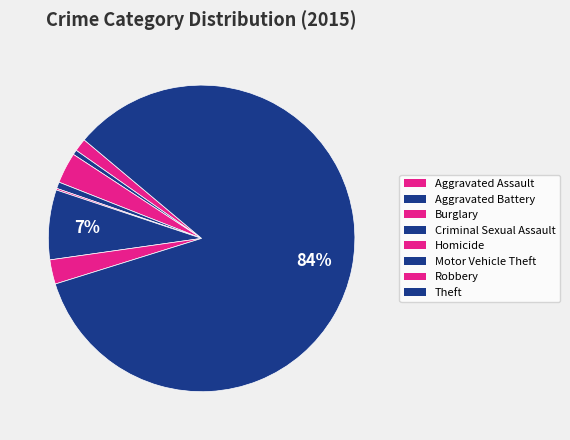

To the nearest percent, what percentage of the pie is Robbery?

3%